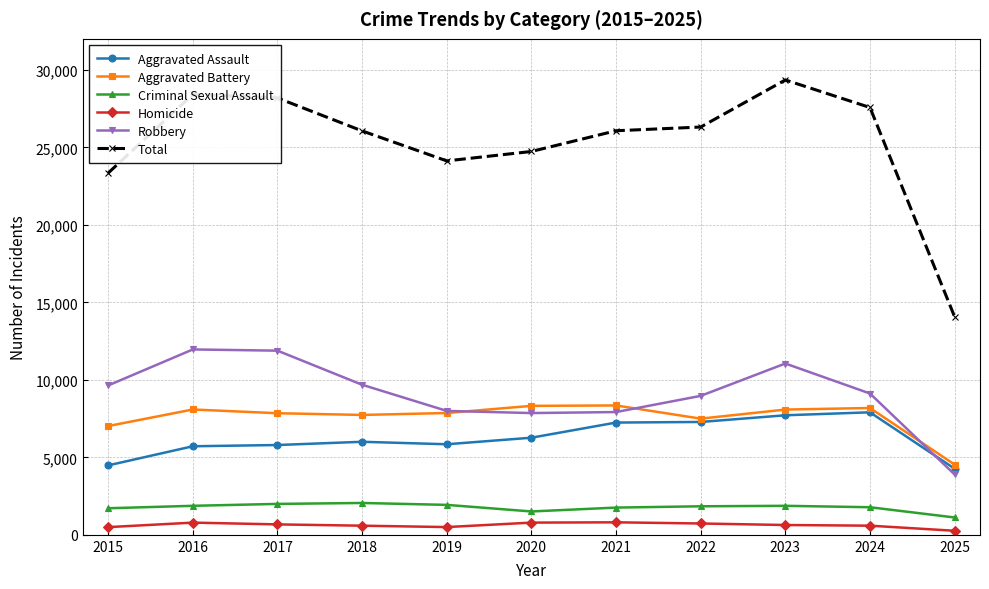

True or false: Criminal Sexual Assault has more than 1 points higher than both neighbors.

True